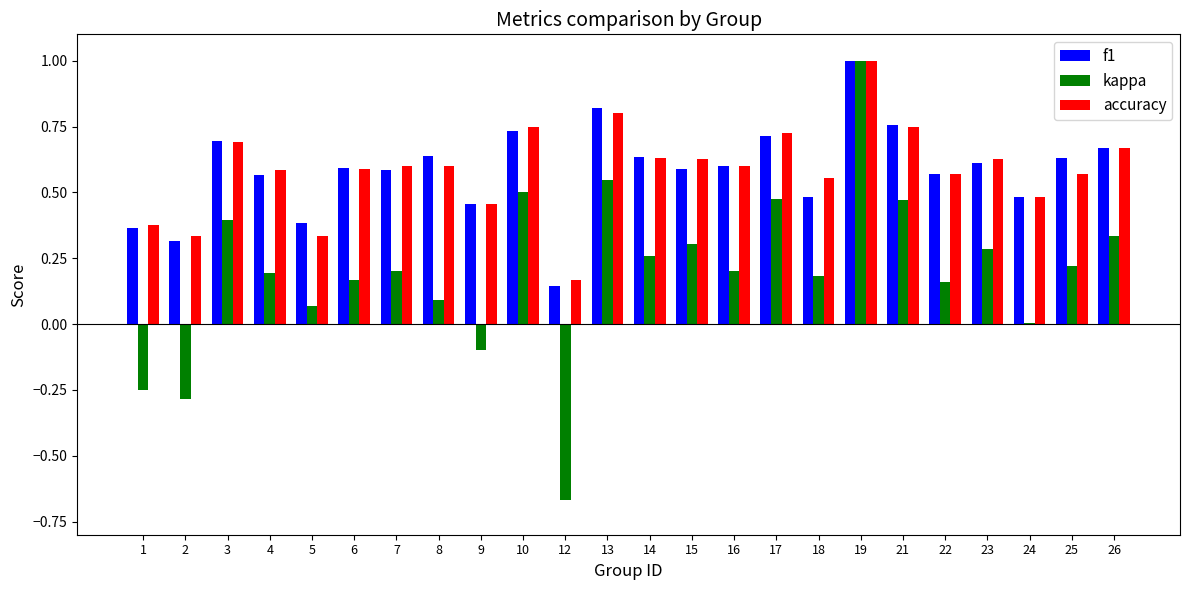

Which series has the largest range (max minus min)?

kappa